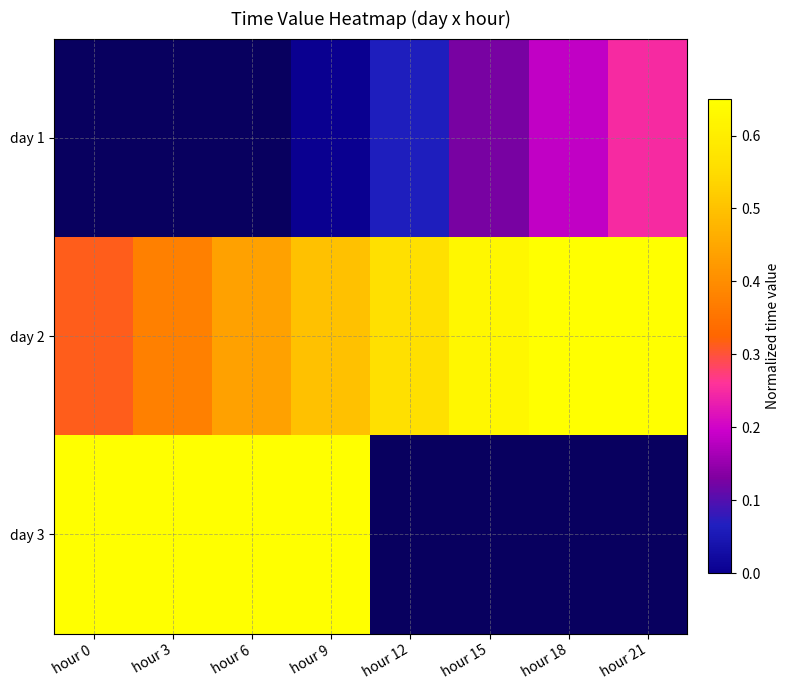

Rank the categories by day 2 value from highest to lowest.

hour 21, hour 18, hour 15, hour 12, hour 9, hour 6, hour 3, hour 0